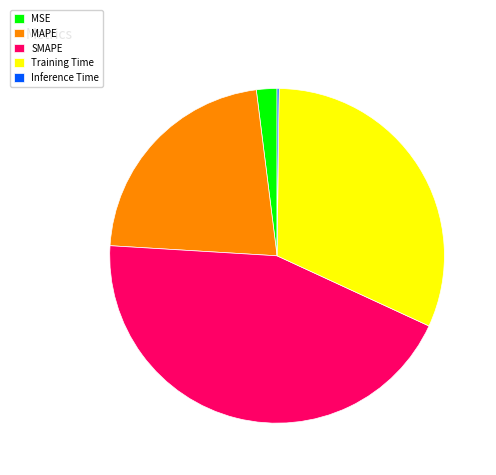

True or false: Training Time accounts for 42% of the total.

False